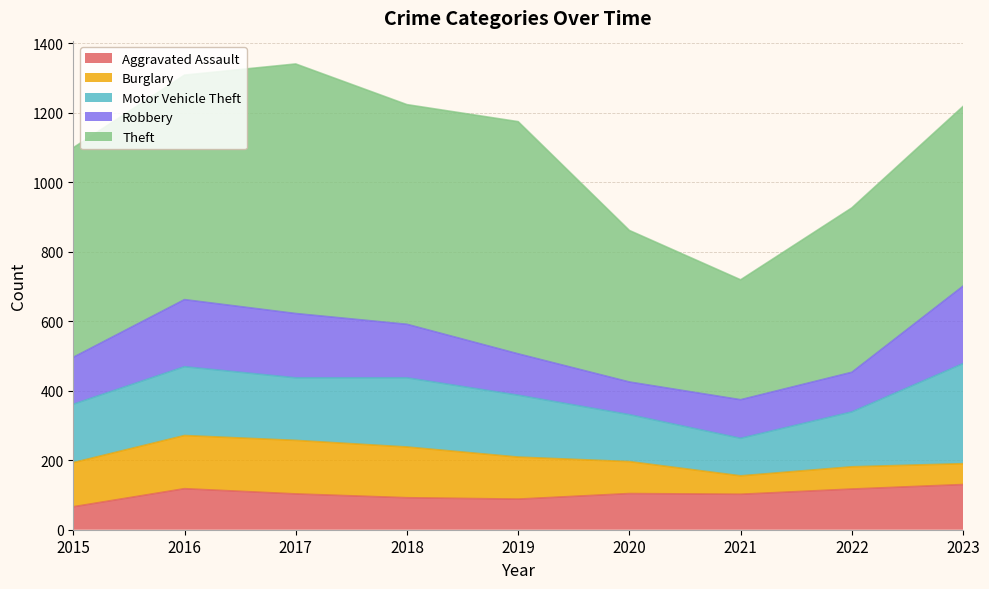

Is the value of Theft at 2017 greater than the value of Aggravated Assault at 2021?

Yes